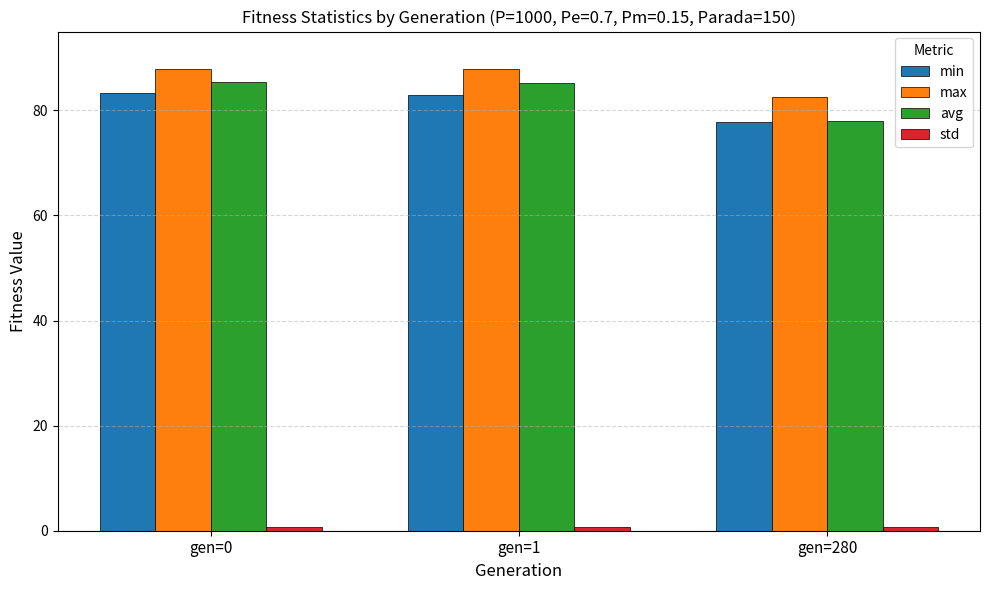

True or false: min has a value of 77.7 at gen=280.

True